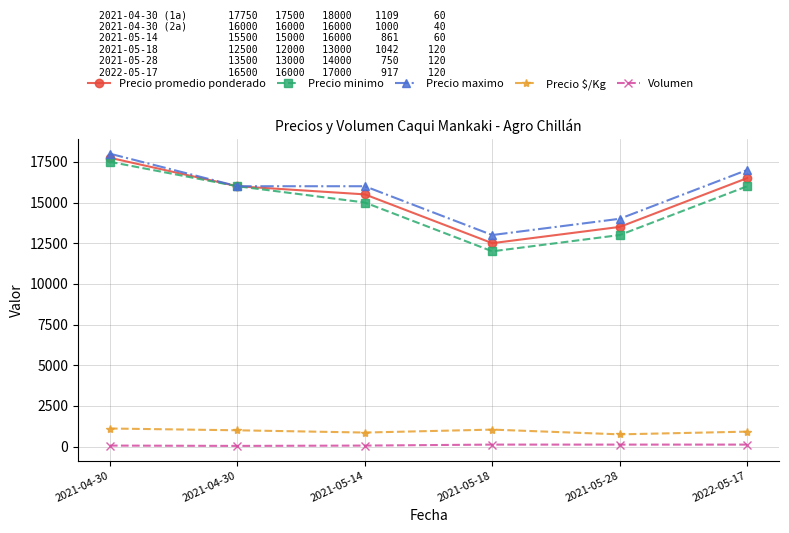

True or false: Precio minimo and Volumen cross at least once.

False